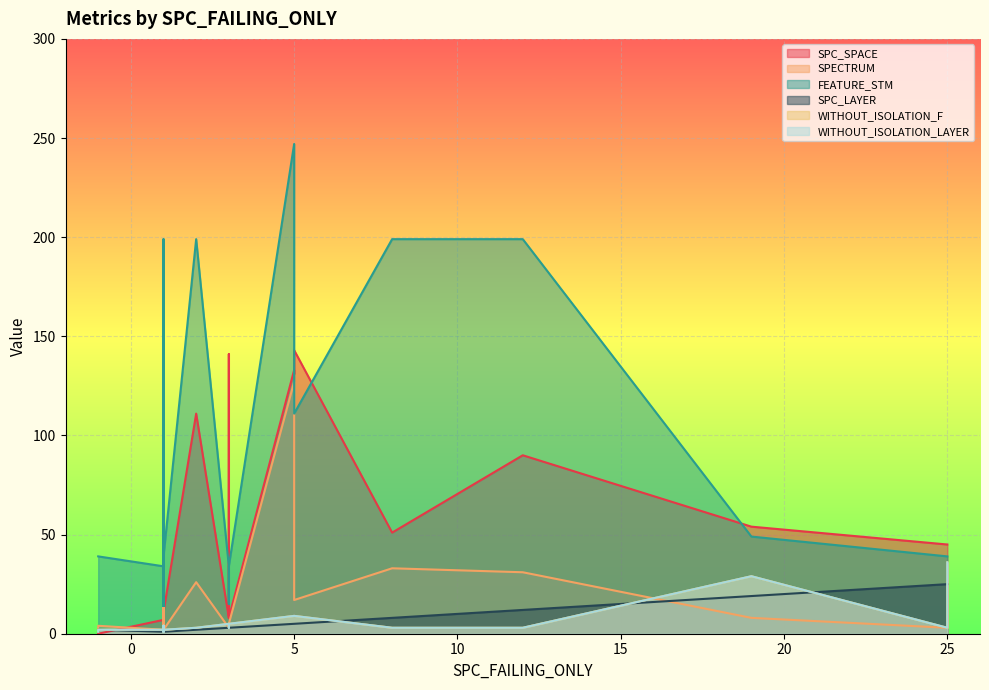

True or false: WITHOUT_ISOLATION_F has a value of 7 at 20.

False